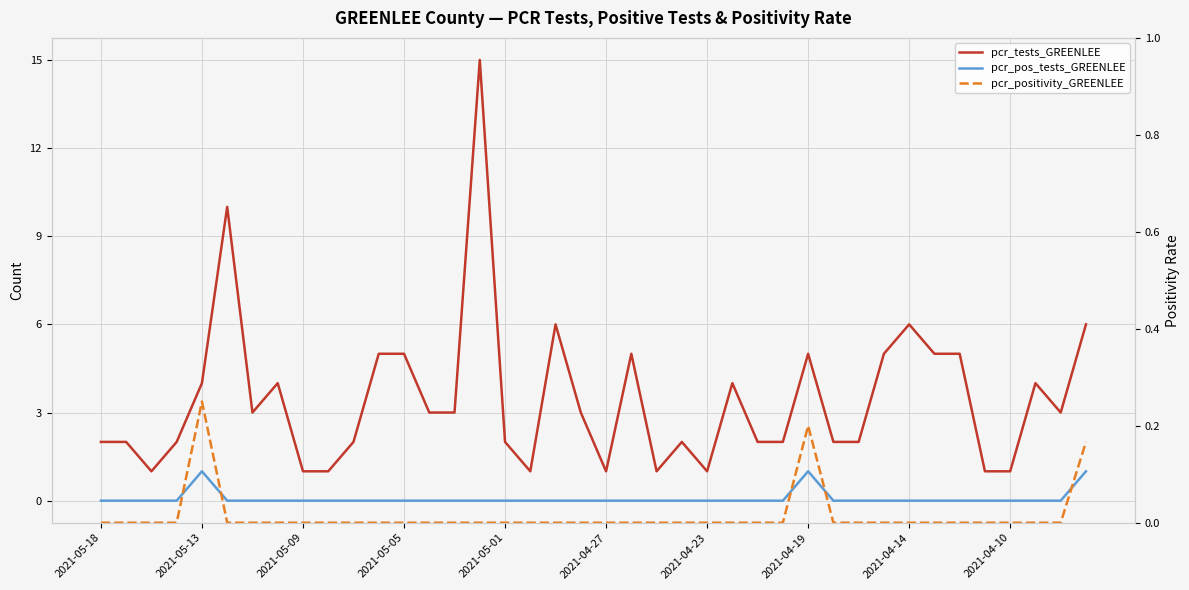

Reading right to left, transcribe all the data shown in this chart.

pcr_tests_GREENLEE: 6.0	3.0	4.0	1.0	1.0	5.0	5.0	6.0	5.0	2.0	2.0	5.0	2.0	2.0	4.0	1.0	2.0	1.0	5.0	1.0	3.0	6.0	1.0	2.0	15.0	3.0	3.0	5.0	5.0	2.0	1.0	1.0	4.0	3.0	10.0	4.0	2.0	1.0	2.0	2.0
pcr_pos_tests_GREENLEE: 1.0	0.0	0.0	0.0	0.0	0.0	0.0	0.0	0.0	0.0	0.0	1.0	0.0	0.0	0.0	0.0	0.0	0.0	0.0	0.0	0.0	0.0	0.0	0.0	0.0	0.0	0.0	0.0	0.0	0.0	0.0	0.0	0.0	0.0	0.0	1.0	0.0	0.0	0.0	0.0
pcr_positivity_GREENLEE: 0.2	0.0	0.0	0.0	0.0	0.0	0.0	0.0	0.0	0.0	0.0	0.2	0.0	0.0	0.0	0.0	0.0	0.0	0.0	0.0	0.0	0.0	0.0	0.0	0.0	0.0	0.0	0.0	0.0	0.0	0.0	0.0	0.0	0.0	0.0	0.2	0.0	0.0	0.0	0.0